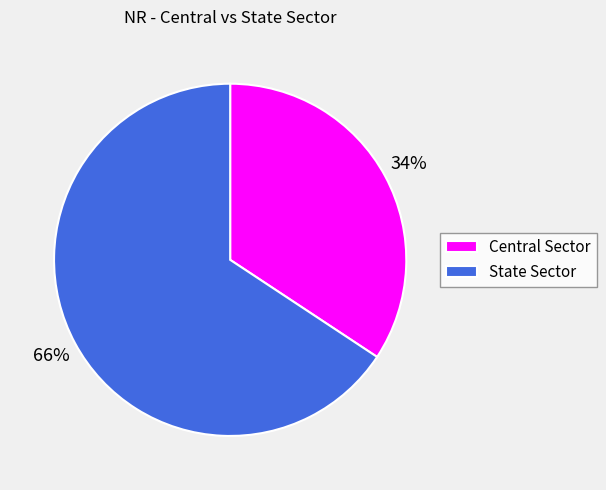

To the nearest percent, what portion does Central Sector represent?

34%